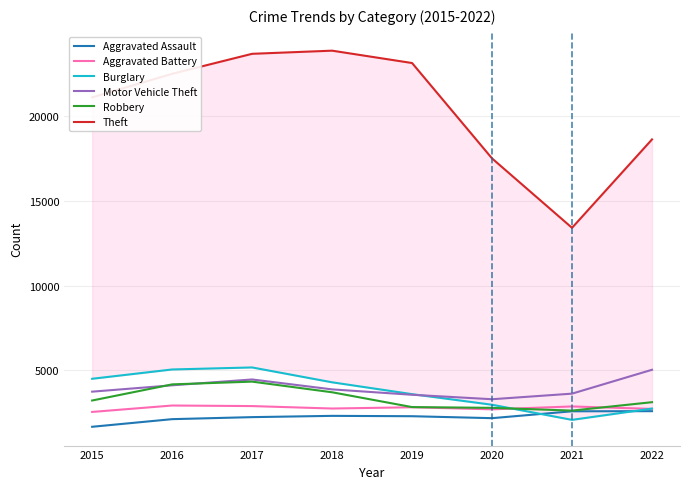

Does the chart have visible grid lines?

Yes